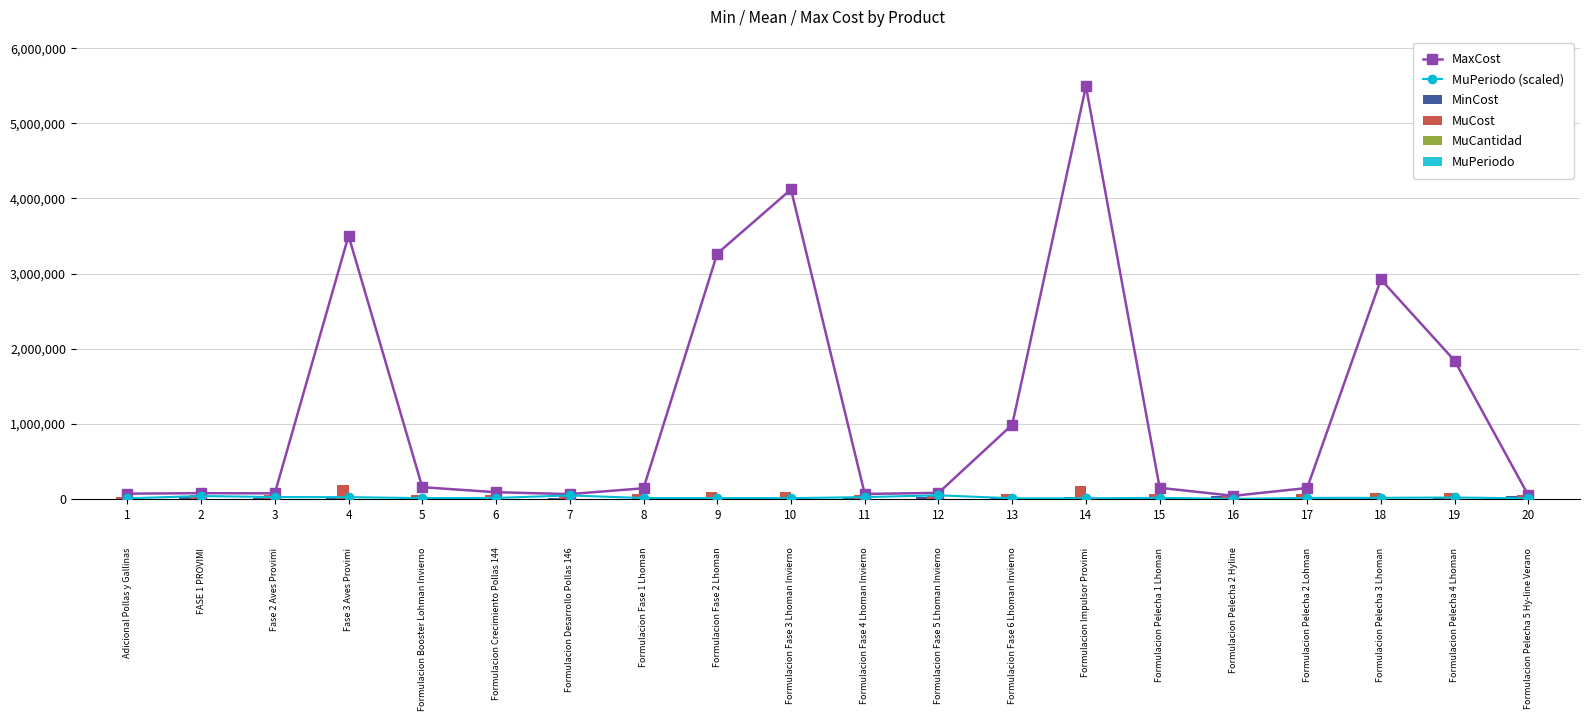

At which category is the sum across all series the highest?

14